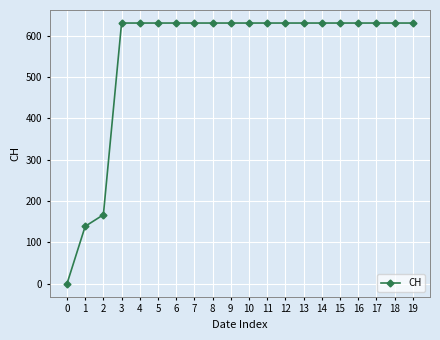

What value does the data have at 1, to the nearest 50?

150